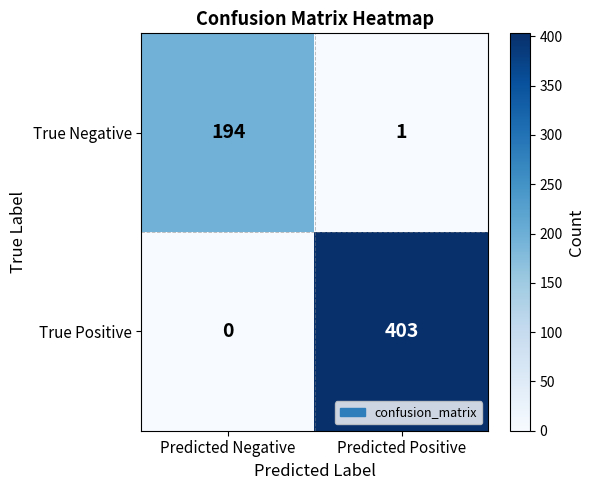

What is the sum of all True Negative values?

195